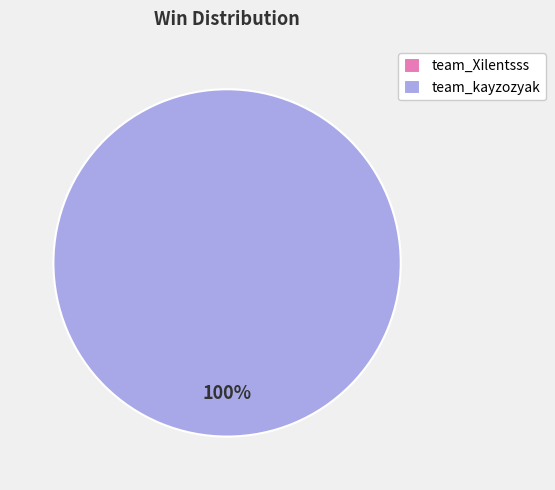

Is the sum of team_Xilentsss and team_kayzozyak greater than half?

Yes